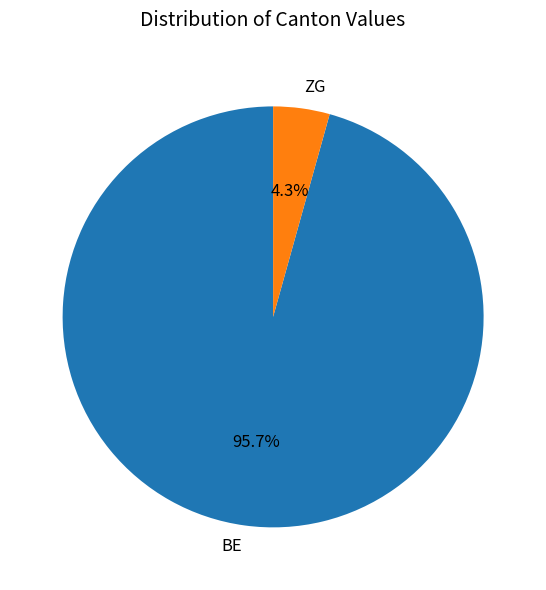

Do ZG and BE together represent more than half of the pie?

Yes